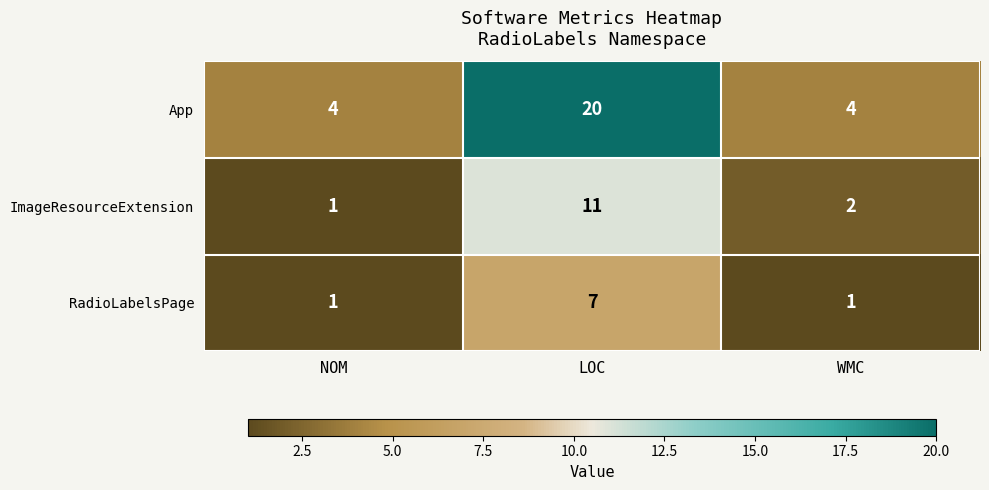

Reading left to right, extract all data points from this chart.

App: 4	20	4
ImageResourceExtension: 1	11	2
RadioLabelsPage: 1	7	1